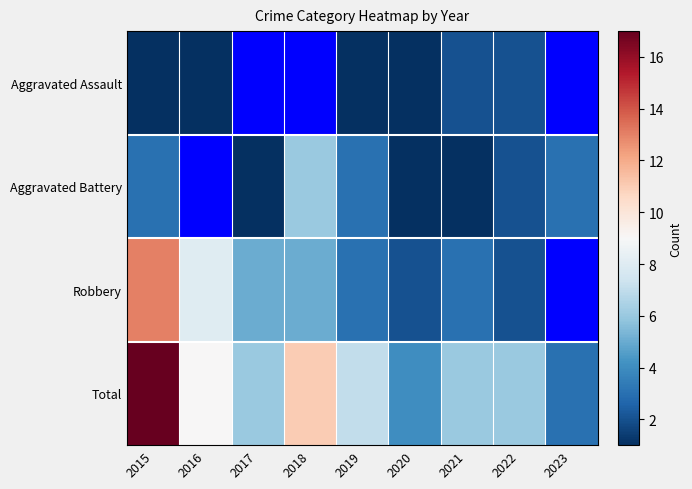

At which label does Total first exceed 6?

2015